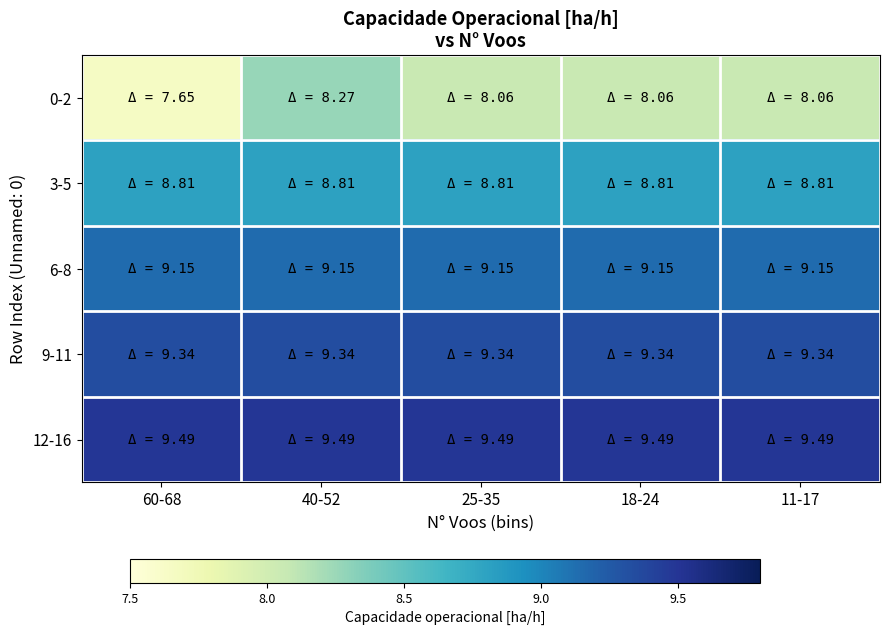

How many categories are shown in the chart?

5